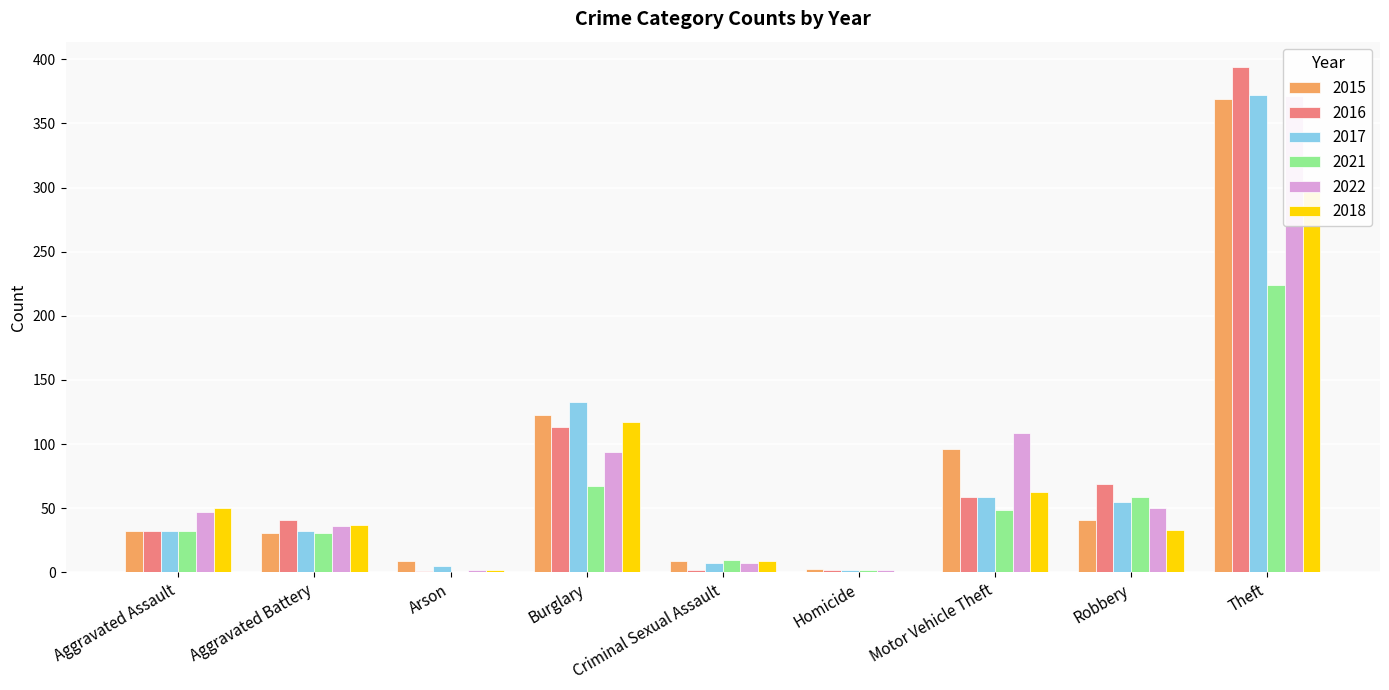

Which category has the lowest value across all series?

Arson